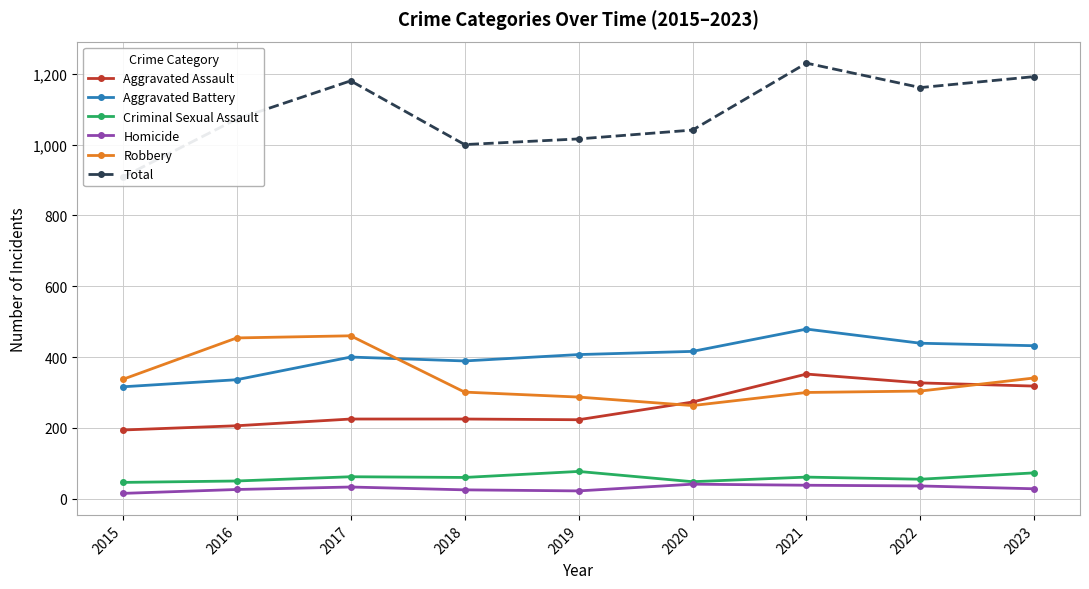

Where is the first local maximum for Homicide?

2017